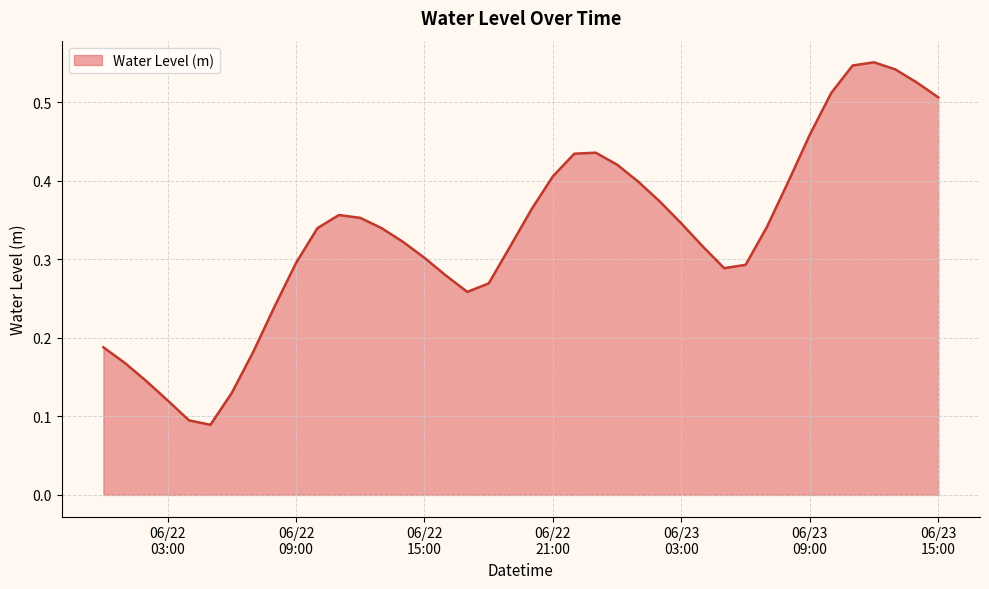

How many lines are shown in the chart?

1